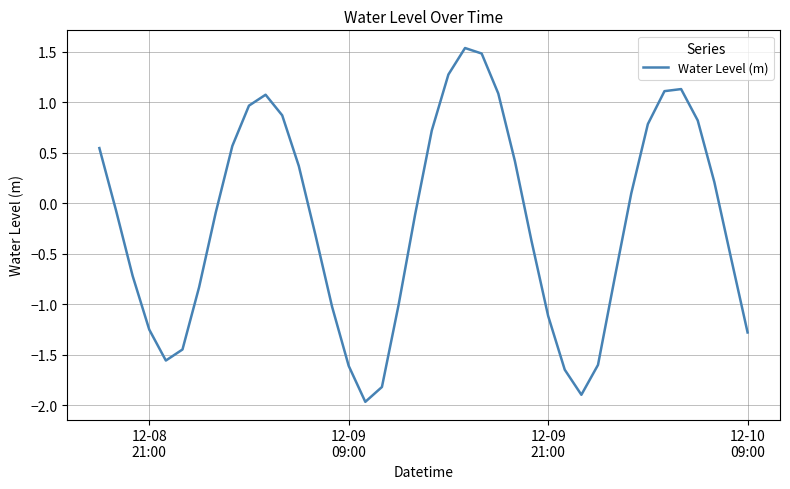

What is the difference between the maximum and minimum values?

3.5